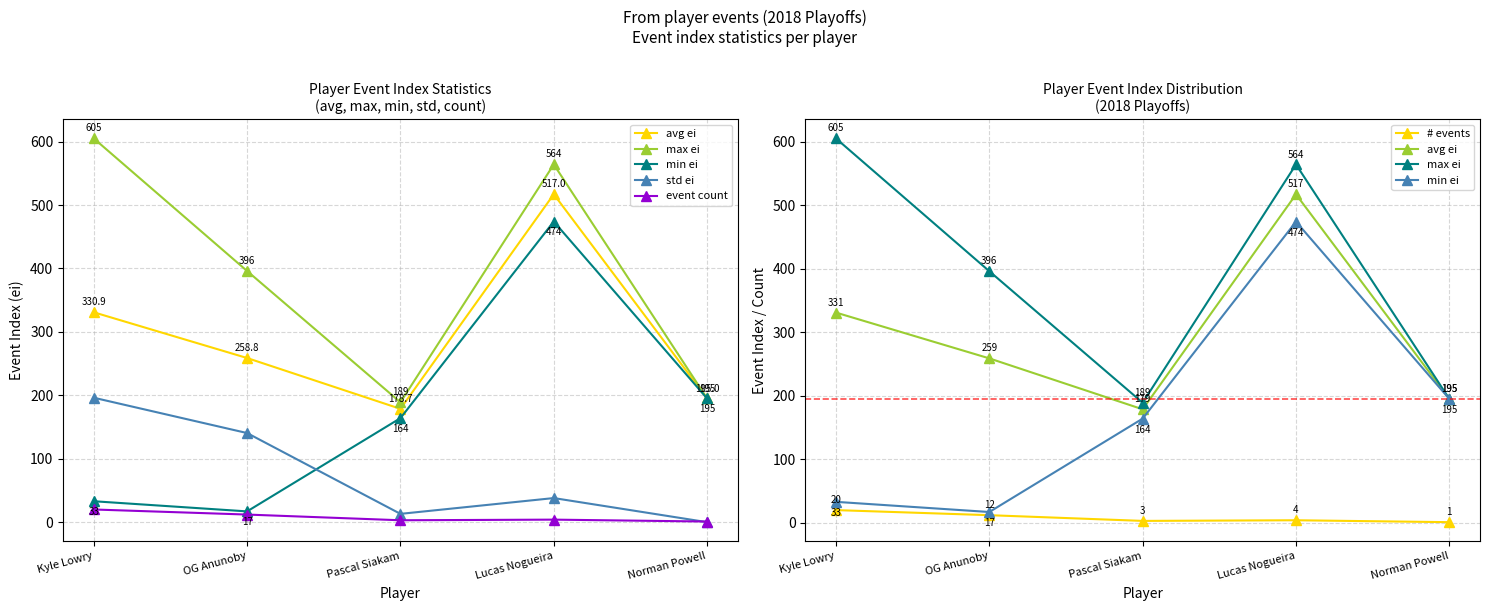

At how many categories does at least one series exceed 514?

2